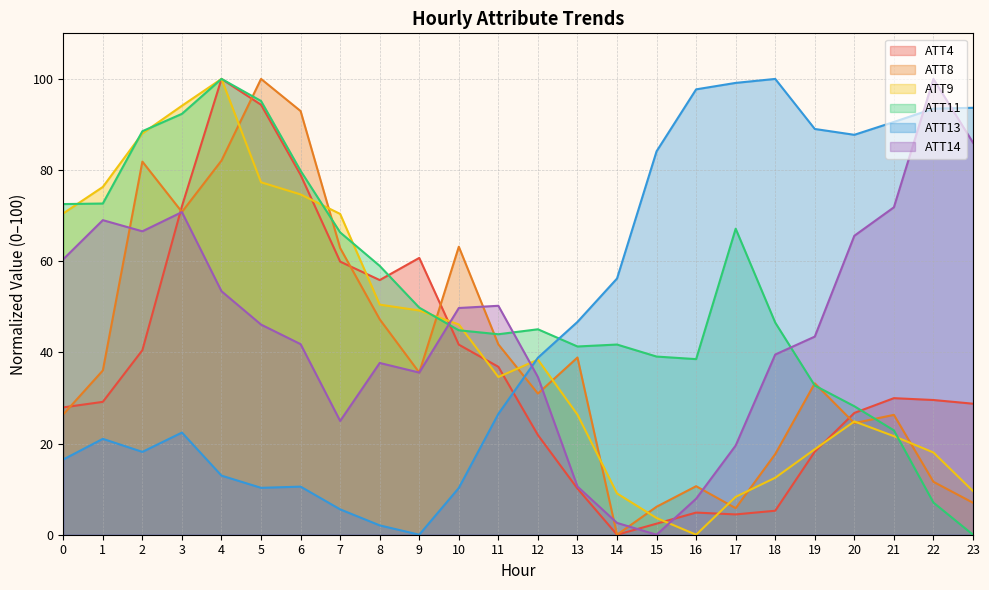

List the labels in order of ATT9 value, smallest first.

16, 15, 17, 14, 23, 18, 22, 19, 21, 20, 13, 11, 12, 10, 9, 8, 7, 0, 6, 1, 5, 2, 3, 4